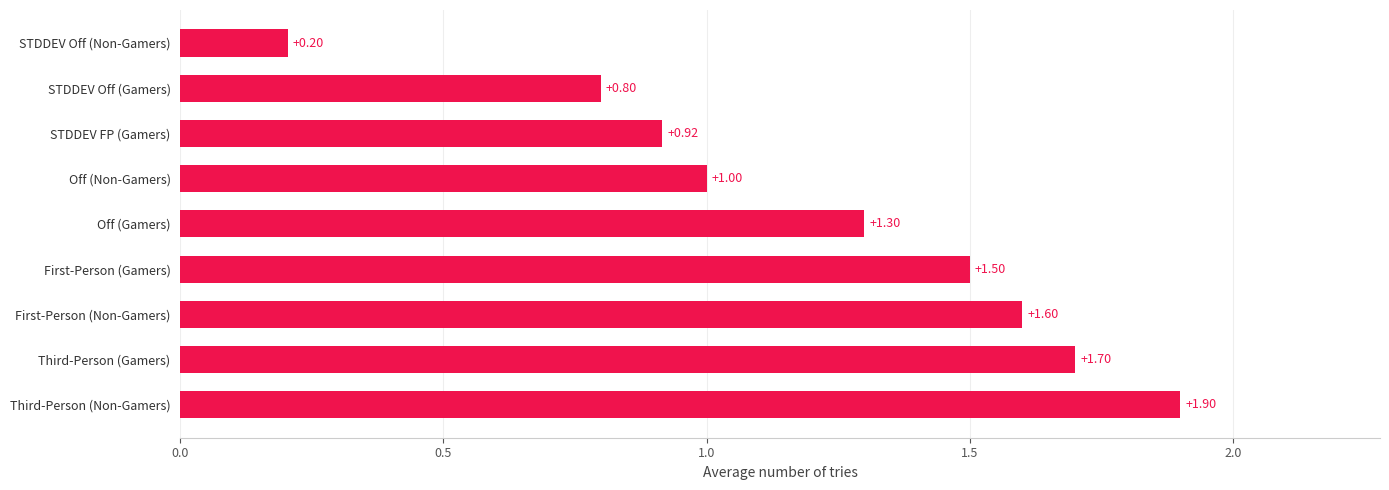

Which category has the lowest value across all series?

STDDEV Off (Non-Gamers)